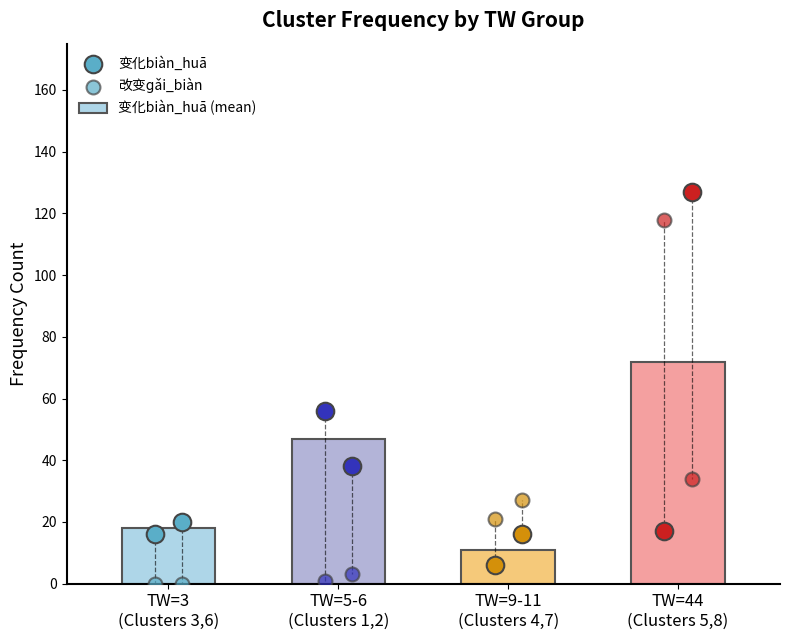

What is the change in value from TW=9-11
(Clusters 4,7) to TW=44
(Clusters 5,8)?

+61